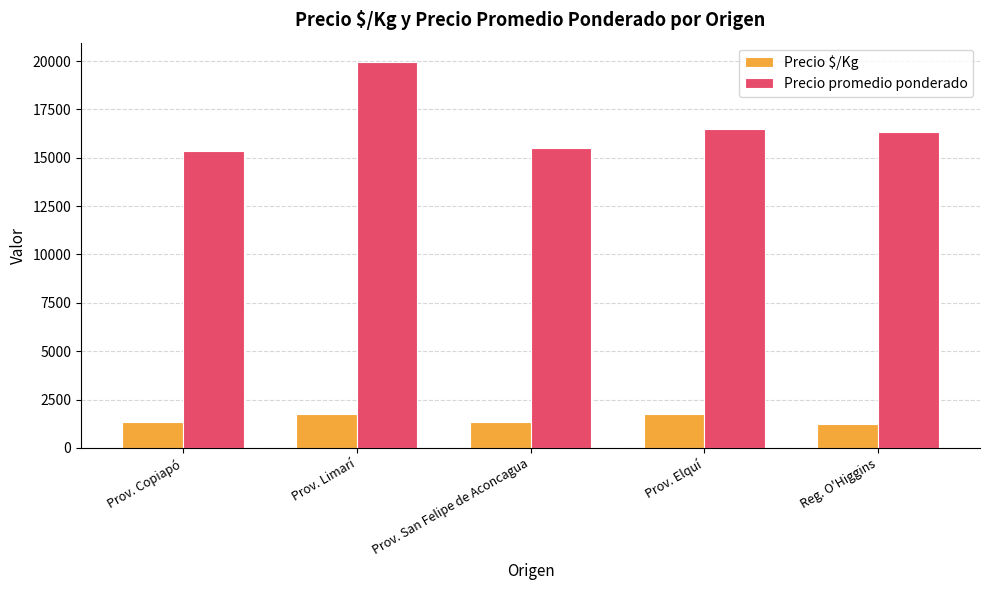

Which series has the widest spread of values?

Precio promedio ponderado